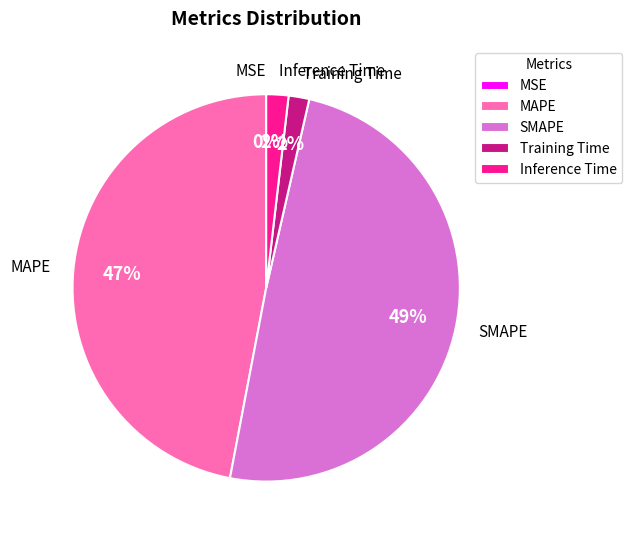

True or false: Inference Time accounts for 2% of the total.

True